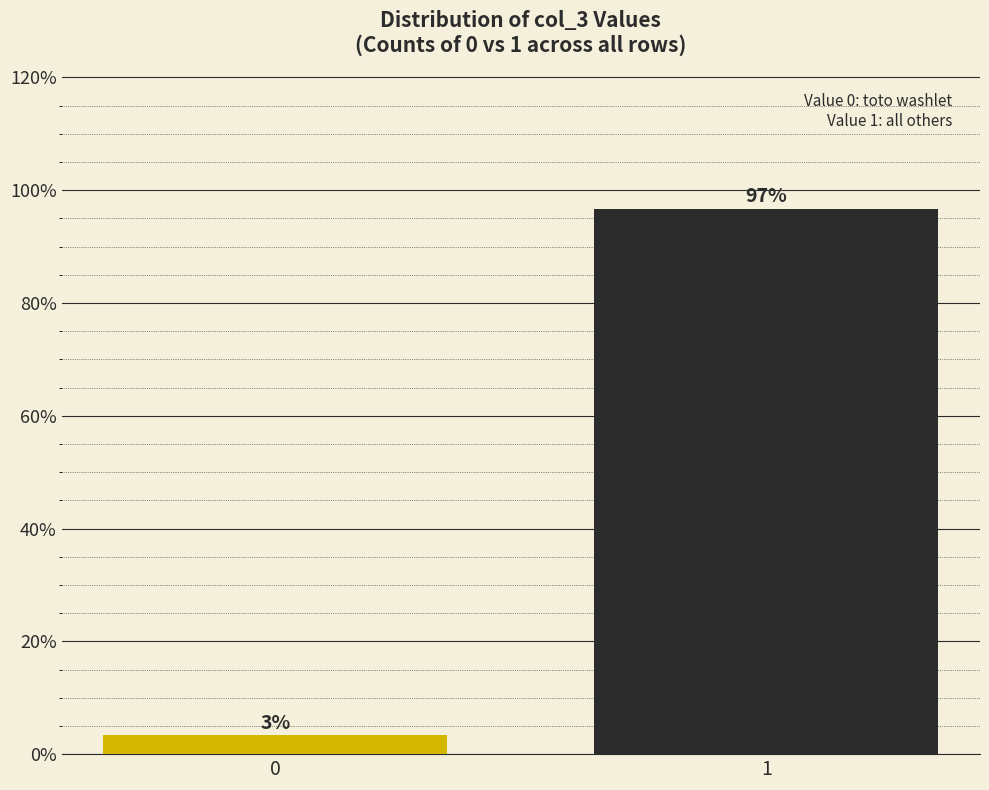

Rank the categories by value from lowest to highest.

0, 1